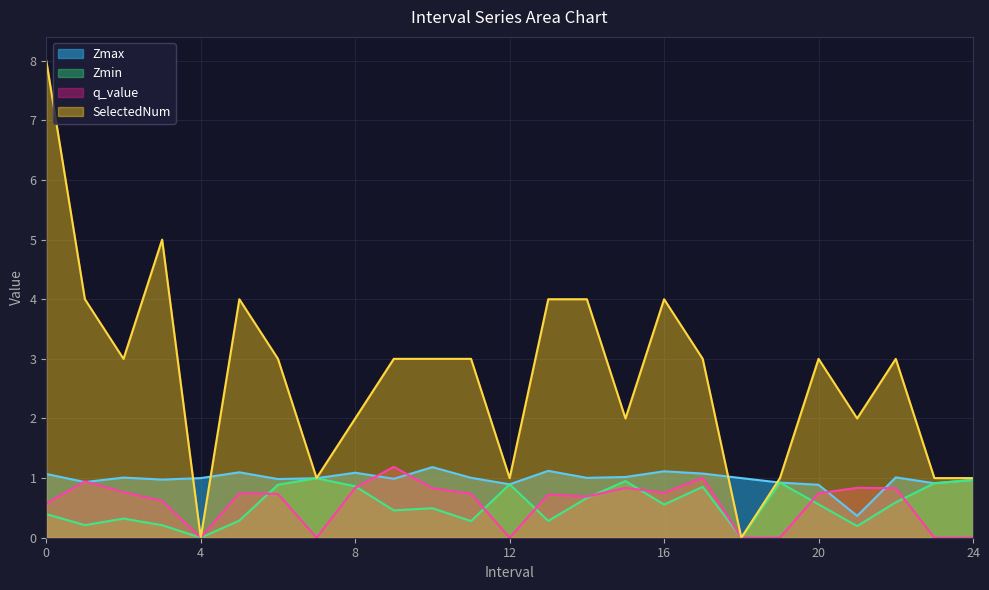

Between 5.0 and 23.0, which is larger?

5.0